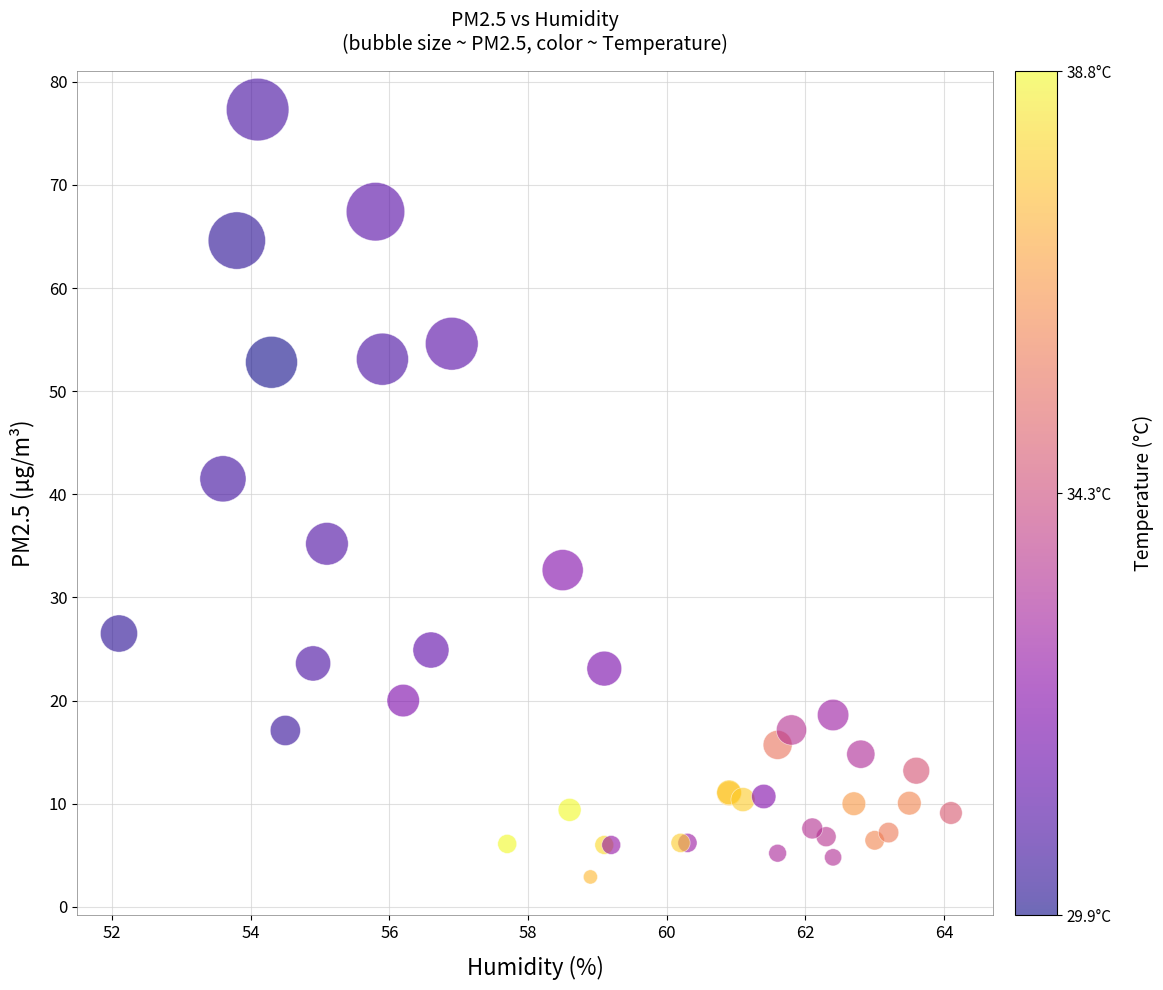

What Y value in the scatter plot is closest to 40?

41.5